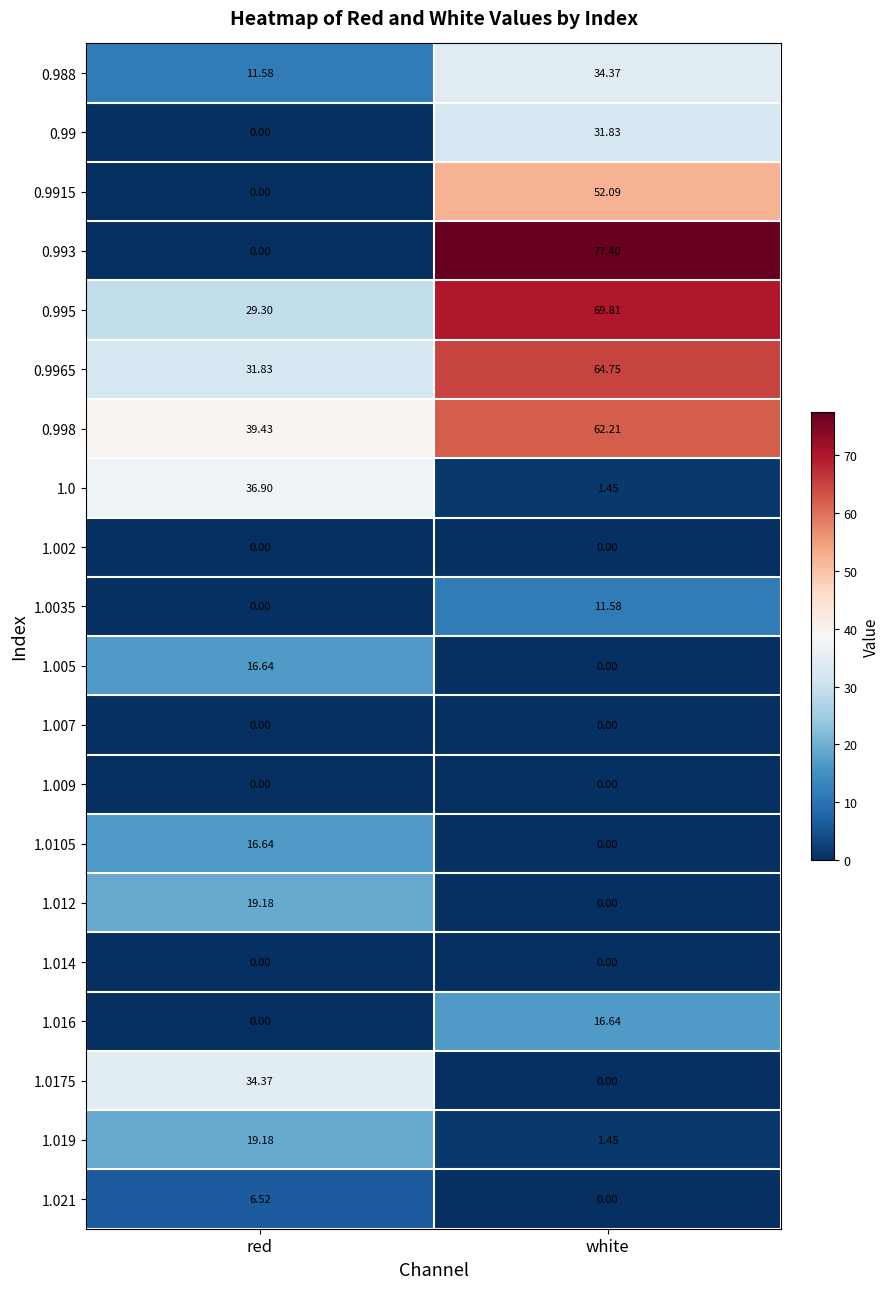

Rank the categories by 1.016 value from lowest to highest.

red, white